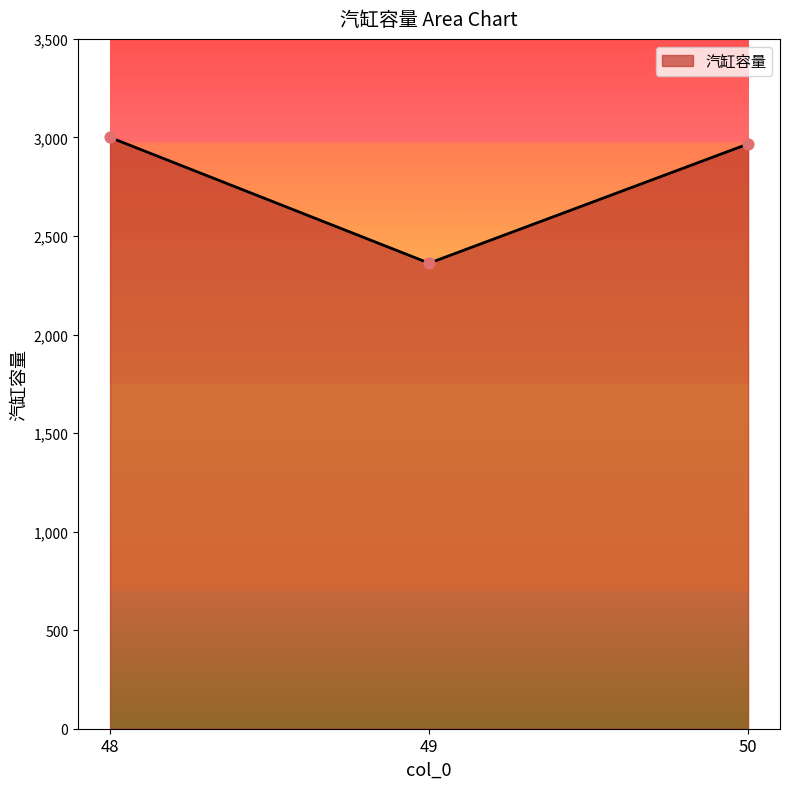

Which has a higher value, 49 or 48?

48